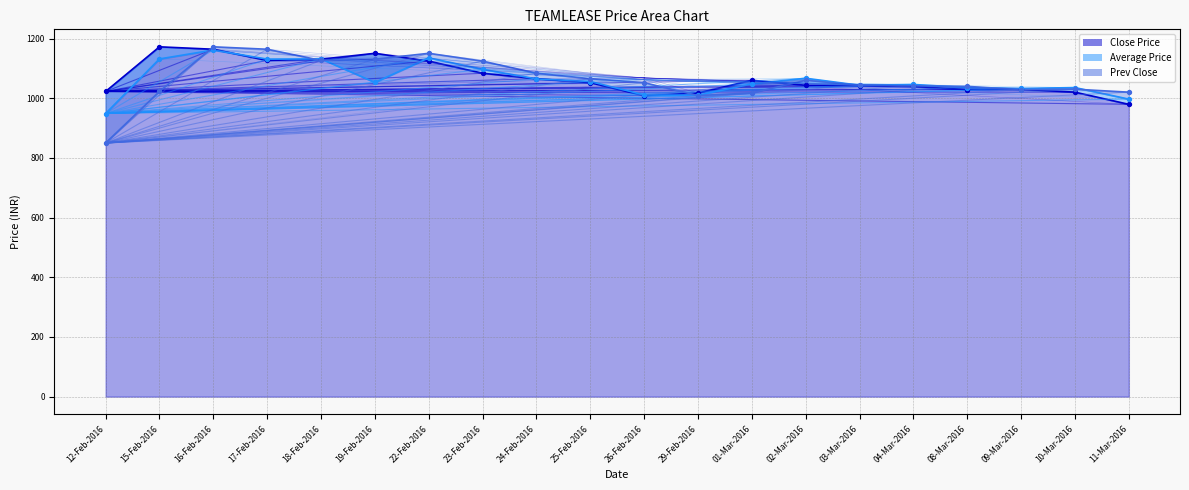

At how many categories does at least one series exceed 893?

20